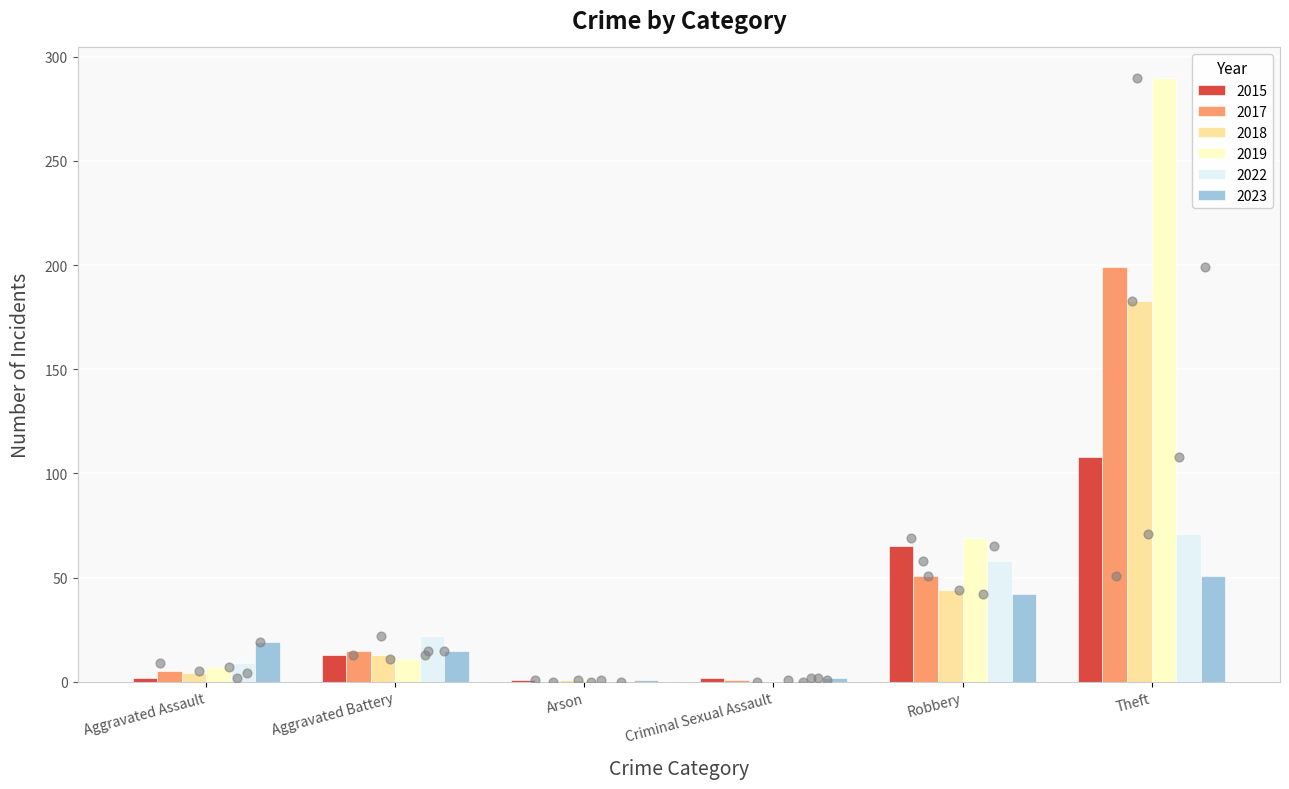

Which series reaches the maximum Y coordinate?

2019